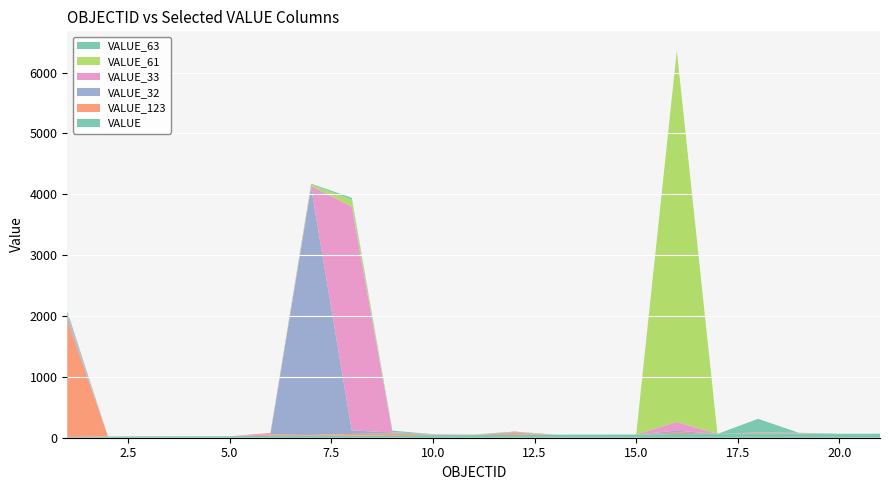

Reading left to right, list all the values displayed in this chart.

VALUE: 12	21	22	23	24	31	32	33	41	42	43	46	51	52	53	61	62	63	64	65	66
VALUE_123: 1915	0	1	0	0	22	13	29	32	6	2	32	0	0	0	24	0	12	5	0	0
VALUE_32: 47	0	0	0	0	7	4071	58	14	4	2	11	0	0	0	31	0	5	4	0	0
VALUE_33: 47	0	0	0	0	20	21	3680	5	3	2	5	0	0	0	143	0	7	3	0	0
VALUE_61: 12	0	0	0	0	0	26	112	1	0	3	1	0	0	0	6100	0	0	4	0	0
VALUE_63: 46	0	0	0	0	0	12	31	23	3	0	7	0	0	0	2	0	224	2	0	0